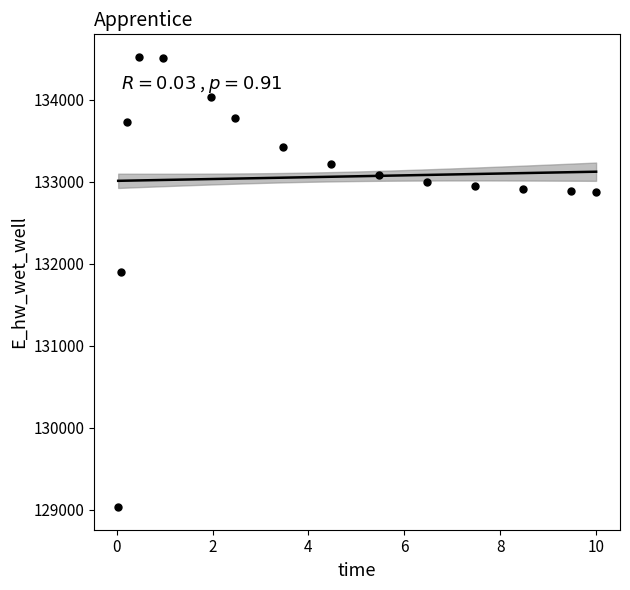

What Y value in the scatter plot is closest to 131775?

131894.2